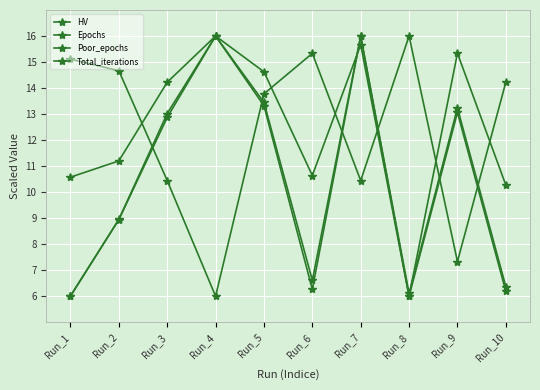

How many lines are shown in the chart?

4